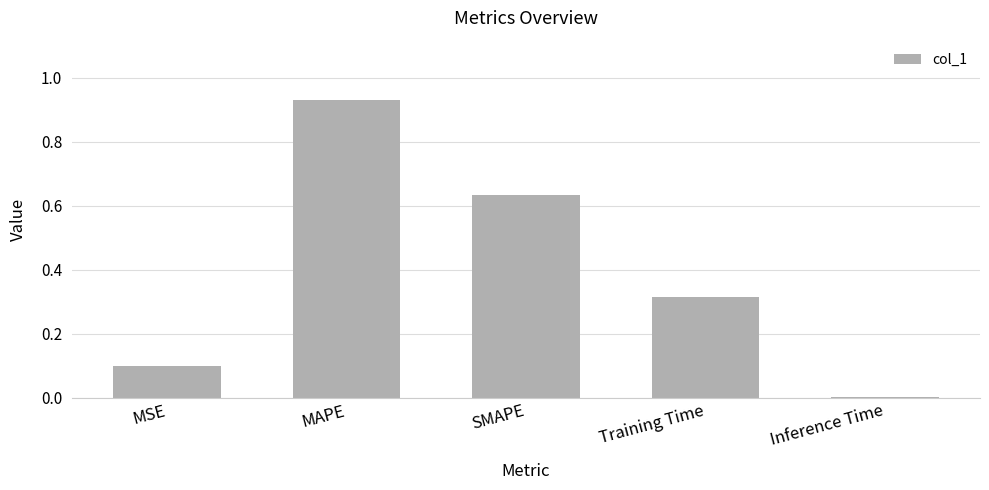

What is the sum of the values at MAPE and SMAPE?

1.6